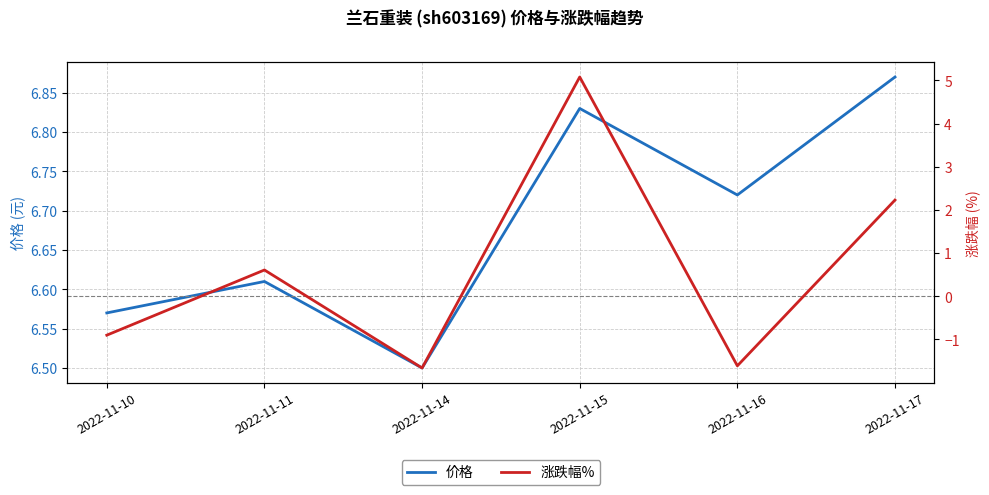

Which has a higher value, 2022-11-17 or 2022-11-14?

2022-11-17